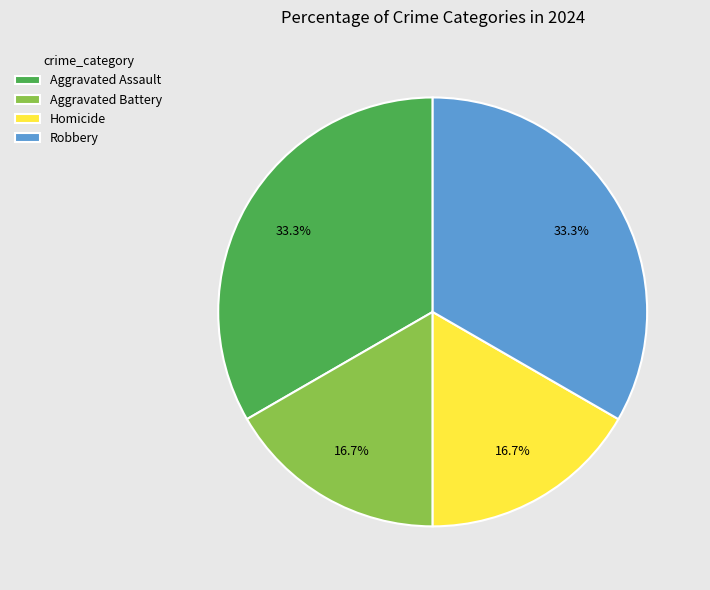

Is the sum of Robbery and Aggravated Assault greater than half?

Yes